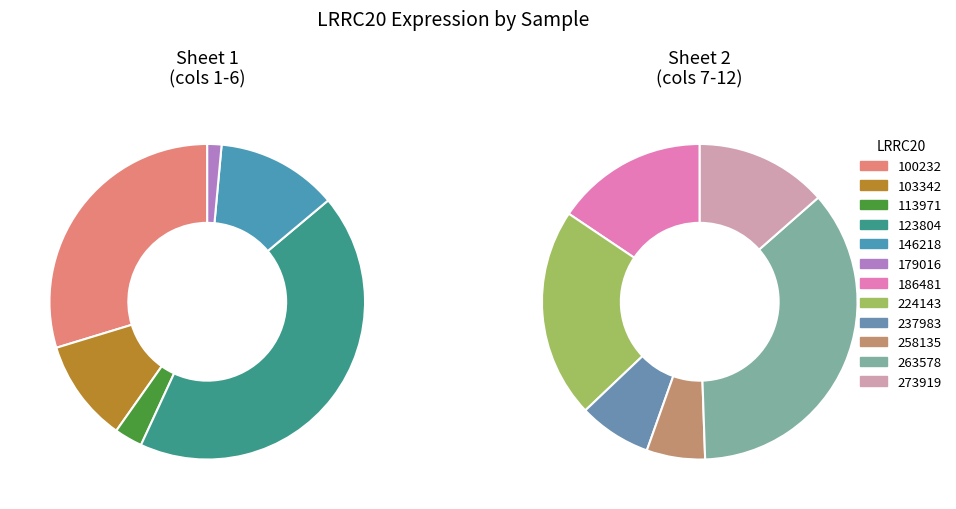

How many segments does this pie chart have?

12